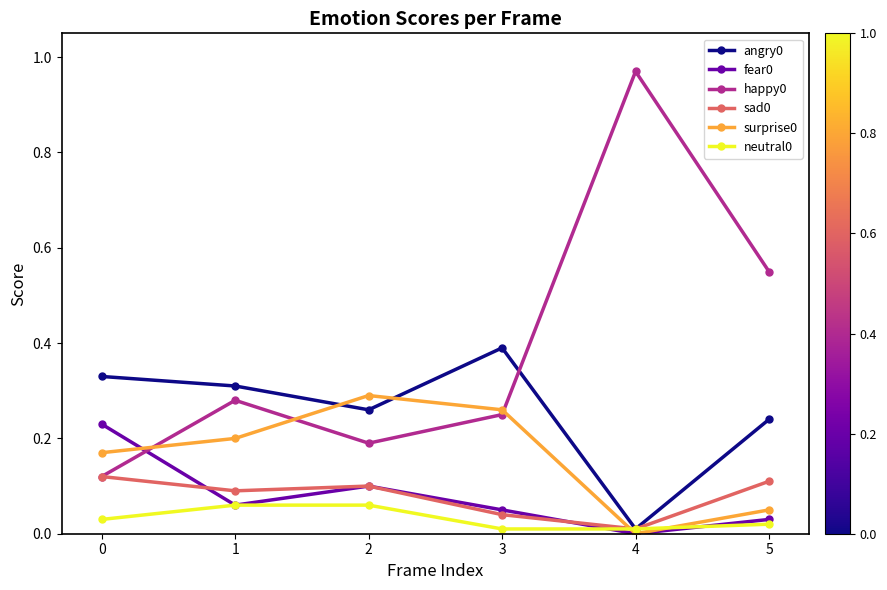

Is the value of surprise0 at 2 greater than the value of sad0 at 4?

Yes